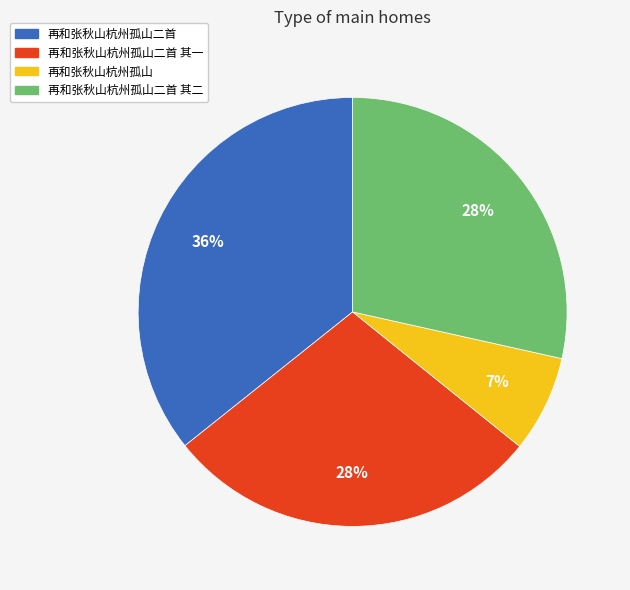

Is there any slice that represents more than half of the pie?

No